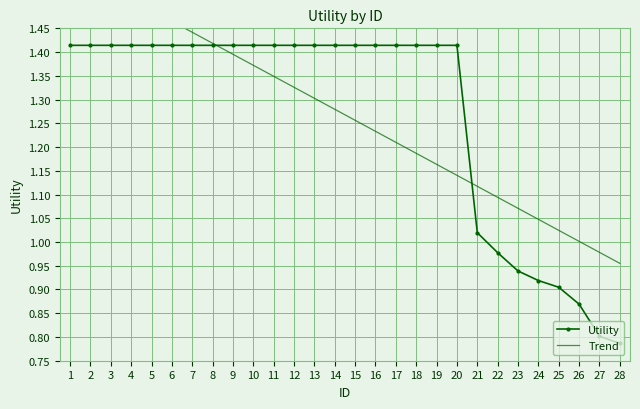

Which series has the widest spread of values?

Utility